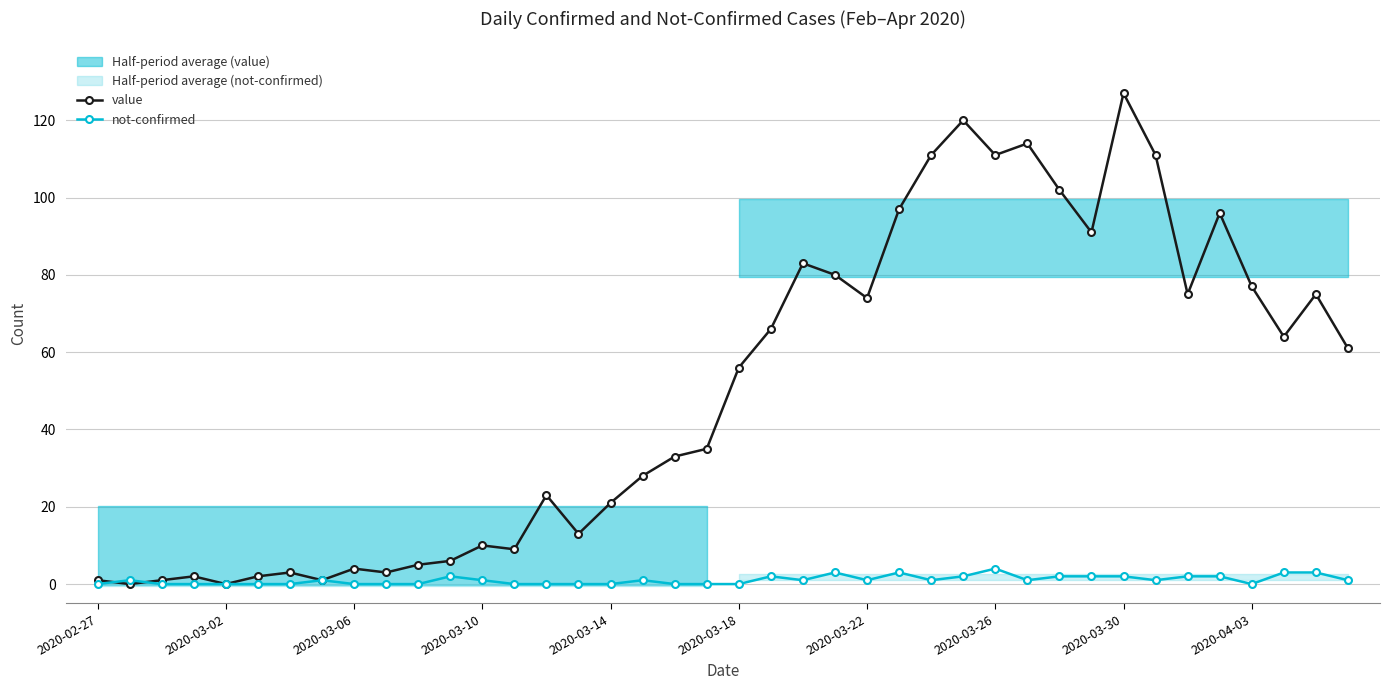

List the series in order of their overall mean, highest first.

value, not-confirmed